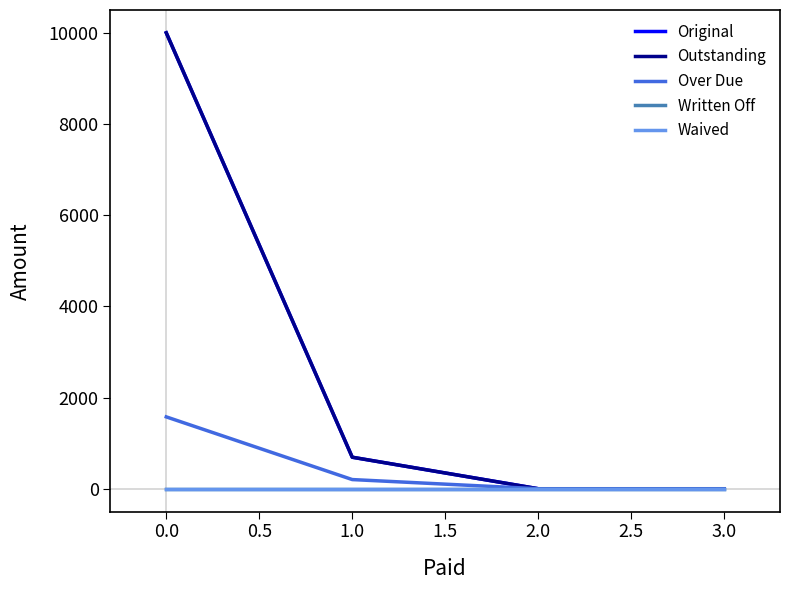

Does the chart display data point markers on the line(s)?

No